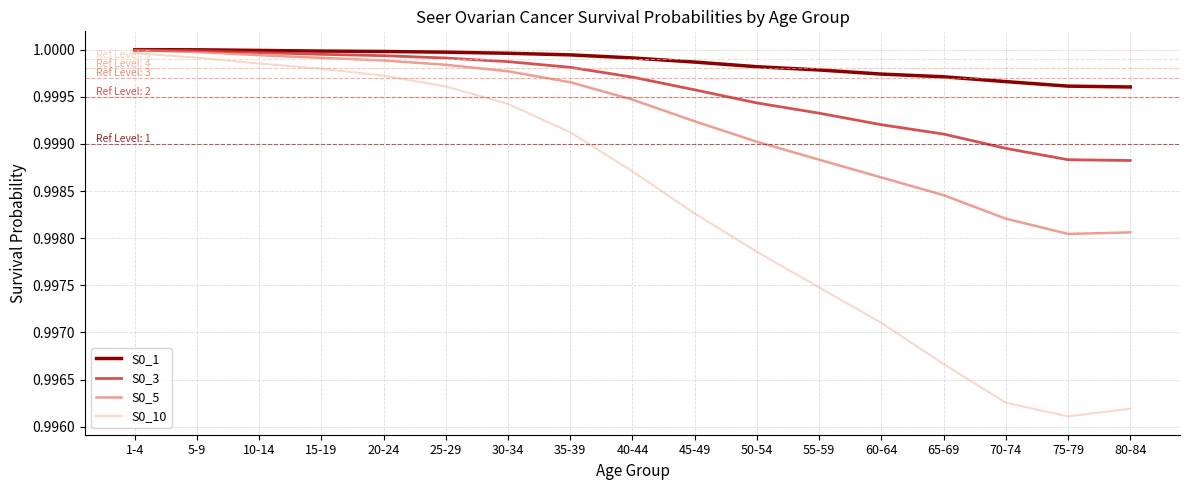

True or false: S0_10 has more than 0 points higher than both neighbors.

False